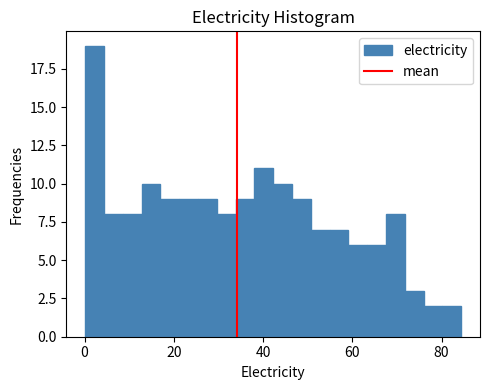

Around what value on the x-axis is the tallest bar? Give the approximate position of its centre, as read against the axis.

2